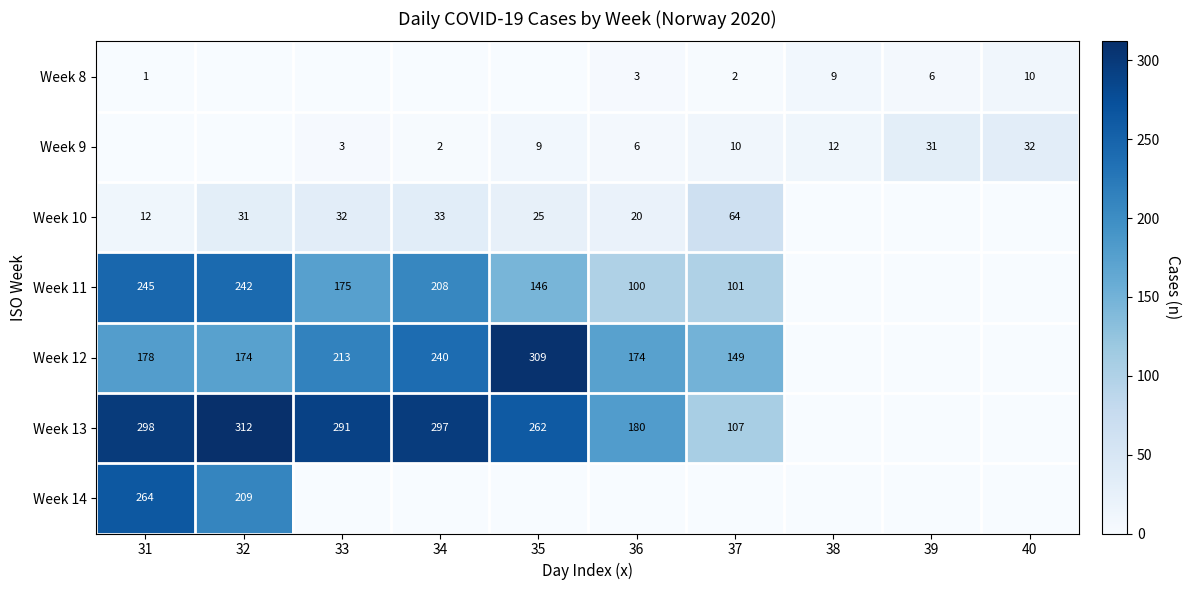

Is it true that Week 13 equals 81 at 35?

False